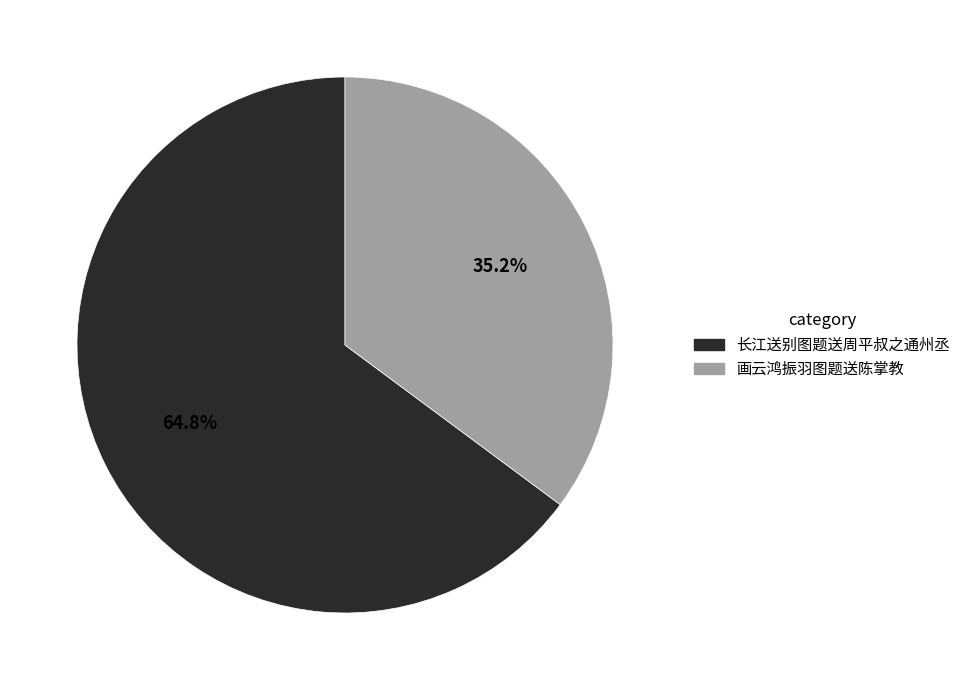

To the nearest percent, what is the difference between the largest and smallest slice percentages?

30%